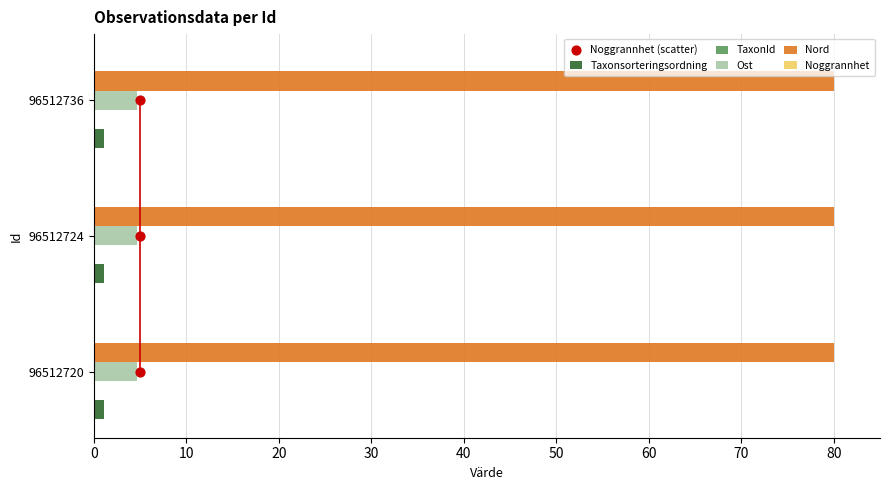

Which series has the largest total across all categories?

Nord